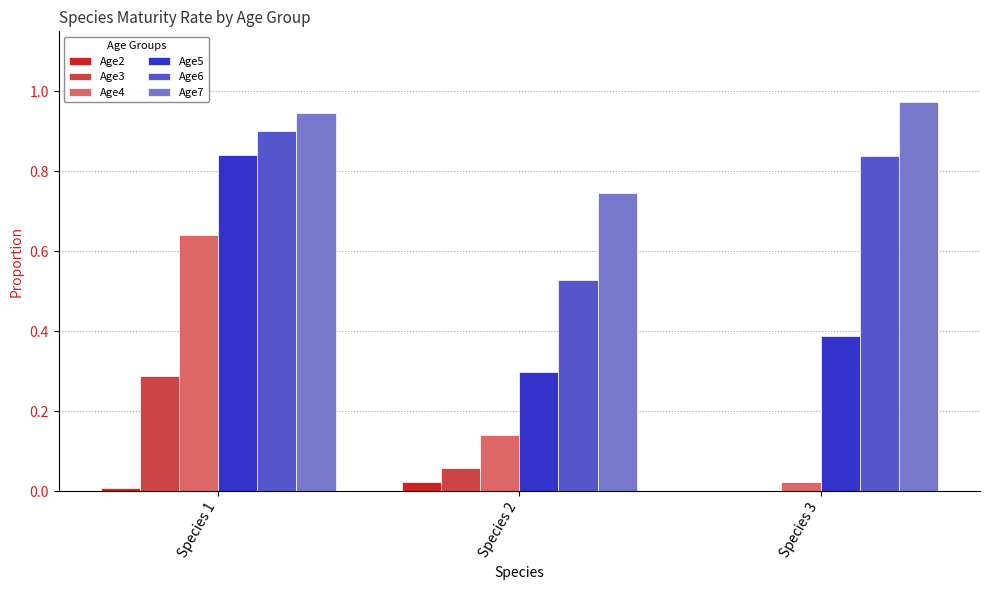

True or false: Age7 has a value of 0.4 at Species 2.

False